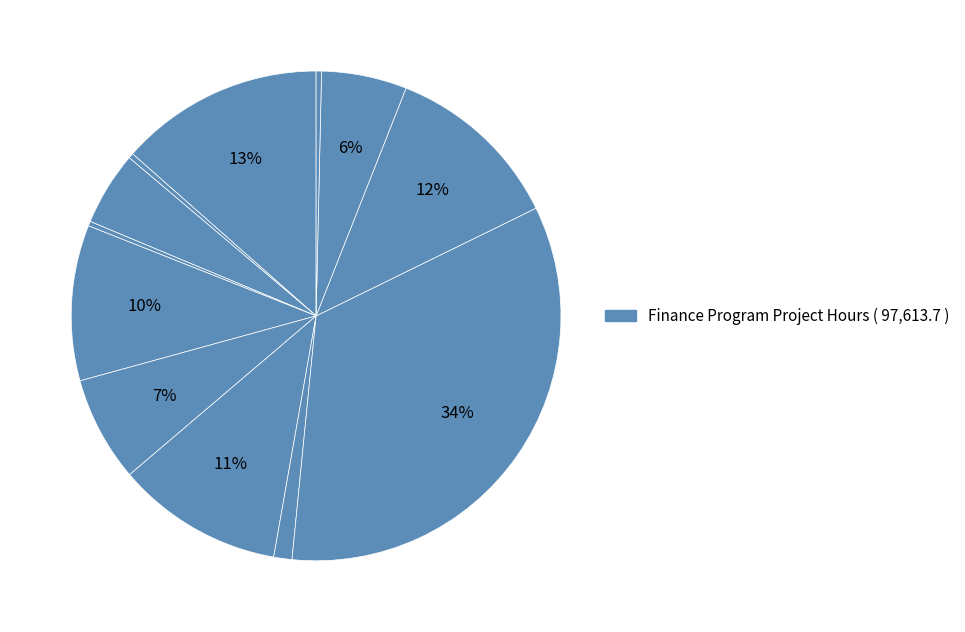

How many segments does this pie chart have?

12